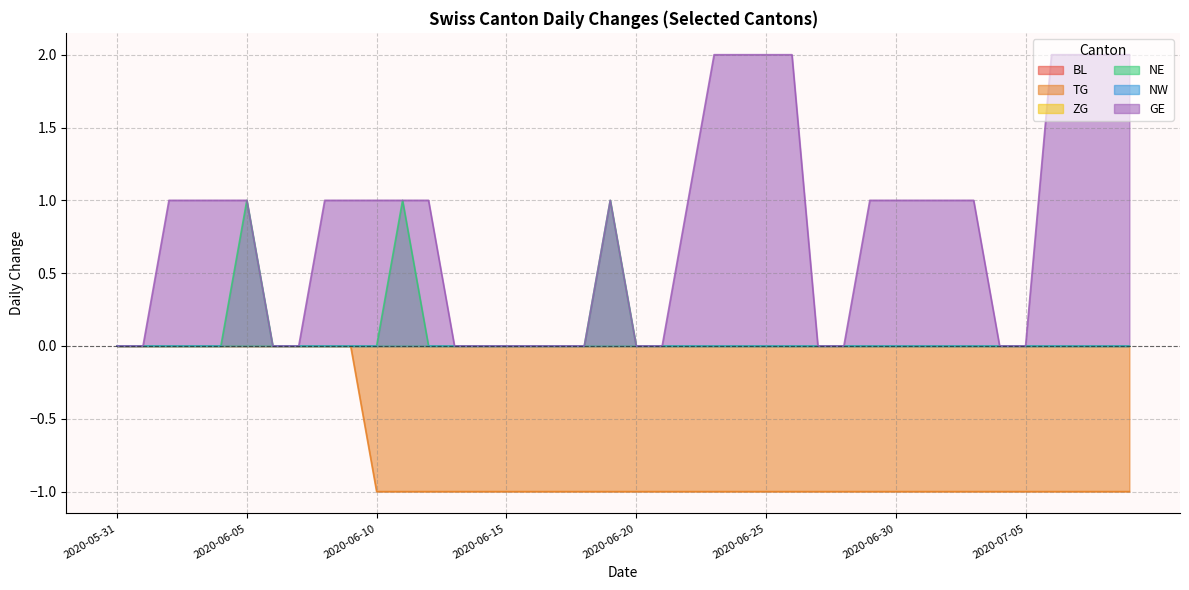

At how many categories does at least one series exceed 1?

8